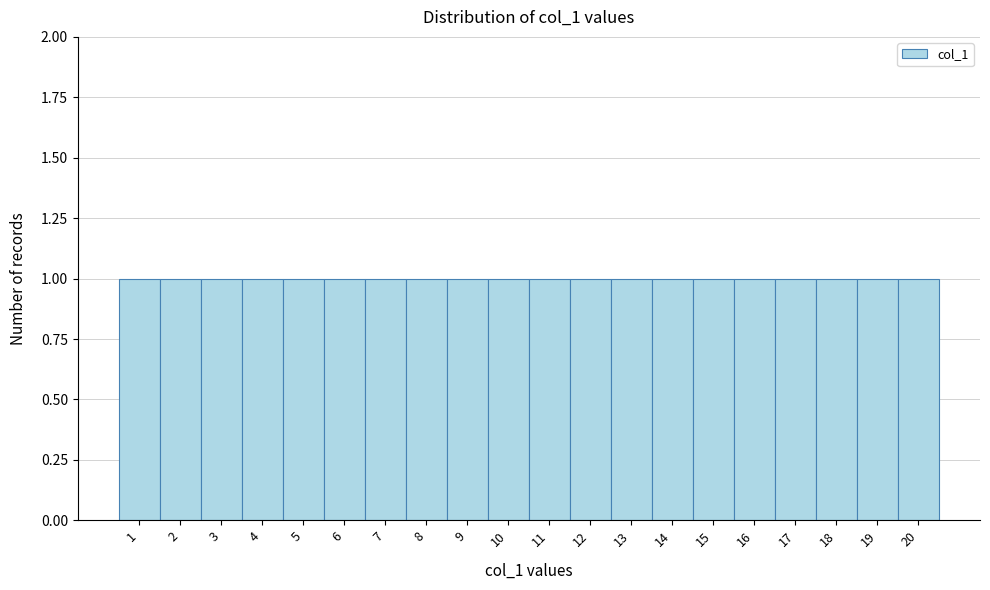

Reading left to right, list every bar in this chart as the range it spans on the x-axis followed by its height. The values are not printed on the chart, so give them approximately, as read against the axis.

0.5 to 1.5: 1
1.5 to 2.5: 1
2.5 to 3.5: 1
3.5 to 4.5: 1
4.5 to 5.5: 1
5.5 to 6.5: 1
6.5 to 7.5: 1
7.5 to 8.5: 1
8.5 to 9.5: 1
9.5 to 10.5: 1
10.5 to 11.5: 1
11.5 to 12.5: 1
12.5 to 13.5: 1
13.5 to 14.5: 1
14.5 to 15.5: 1
15.5 to 16.5: 1
16.5 to 17.5: 1
17.5 to 18.5: 1
18.5 to 19.5: 1
19.5 to 20.5: 1